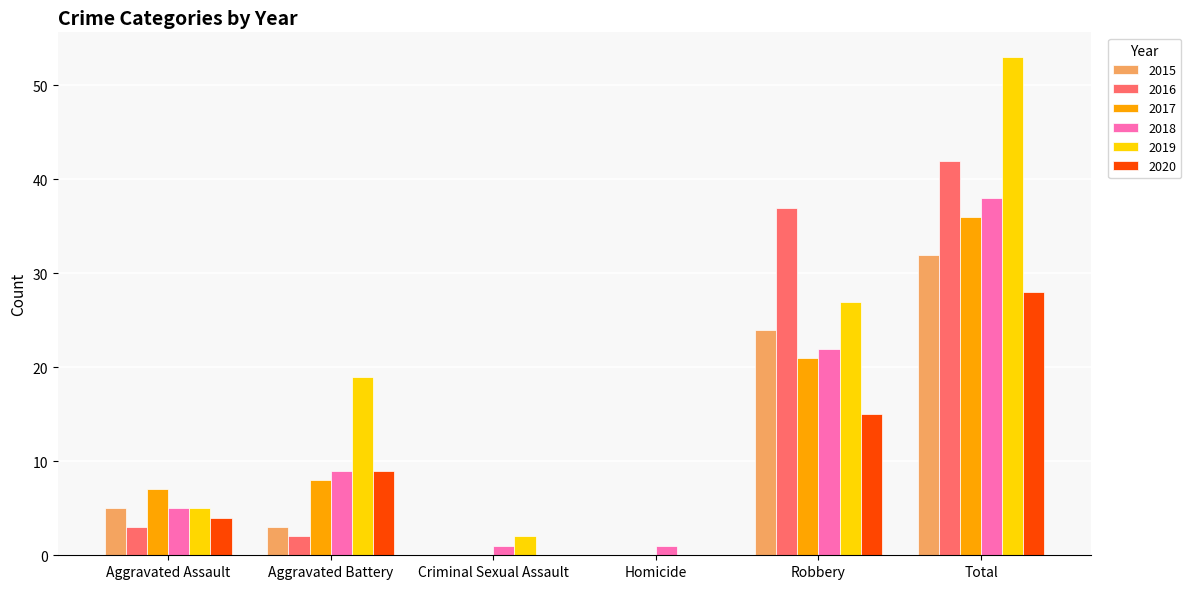

Are the bars grouped side by side (vs. stacked)?

Yes